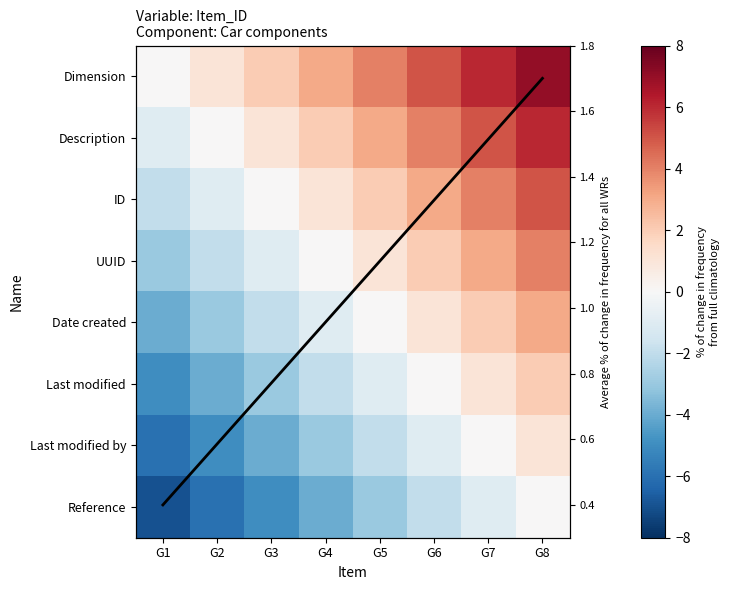

At G7, list the series in order from smallest to largest.

Reference, Last modified by, Last modified, Average % of change in frequency for all WRs, Date created, UUID, ID, Description, Dimension